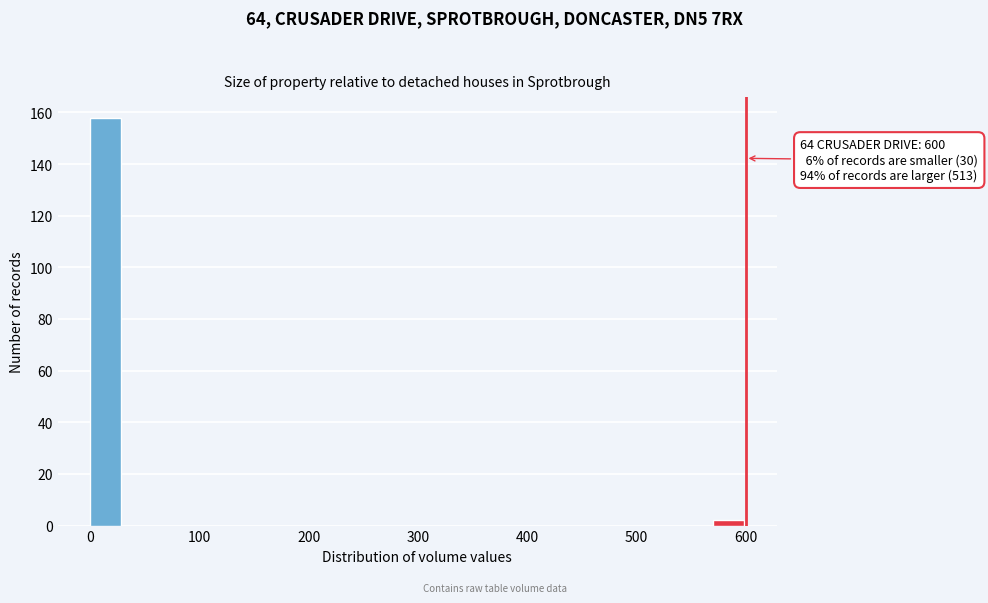

Read against the x-axis, roughly where is the centre of the tallest bar?

10